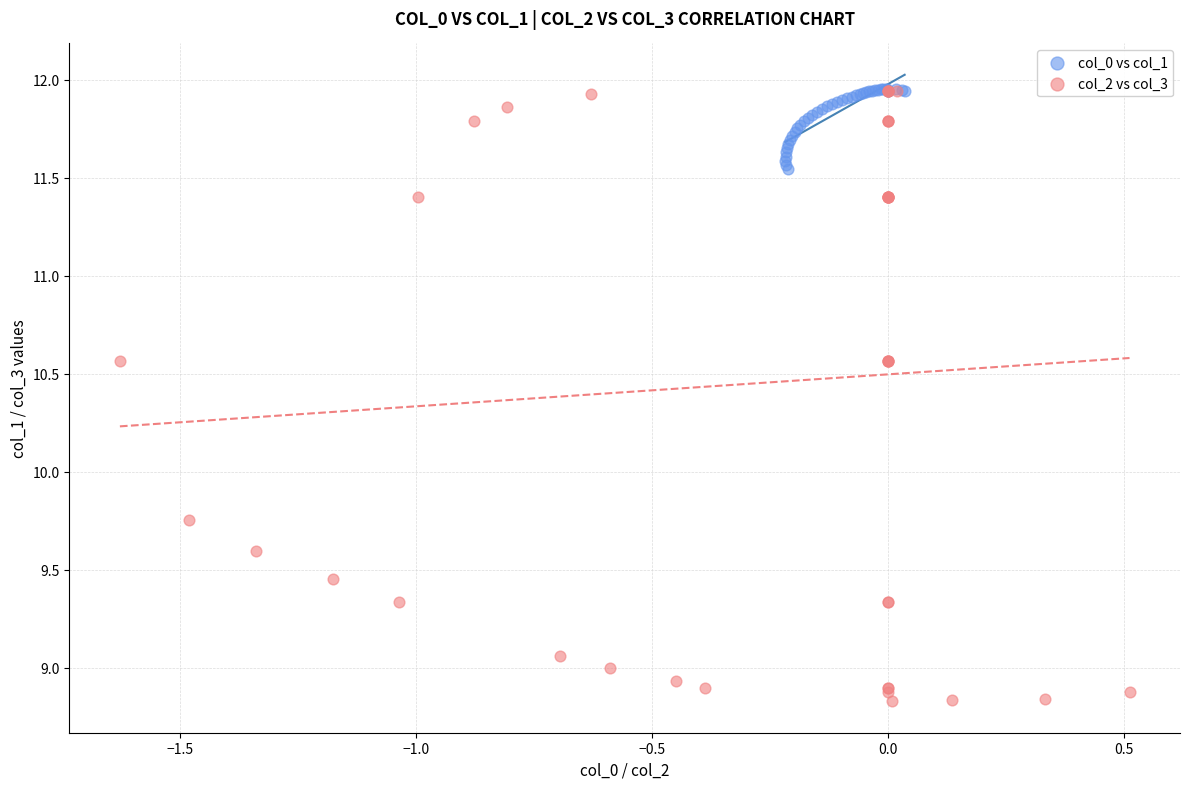

What are all the series names shown in the legend?

col_0 vs col_1, col_2 vs col_3